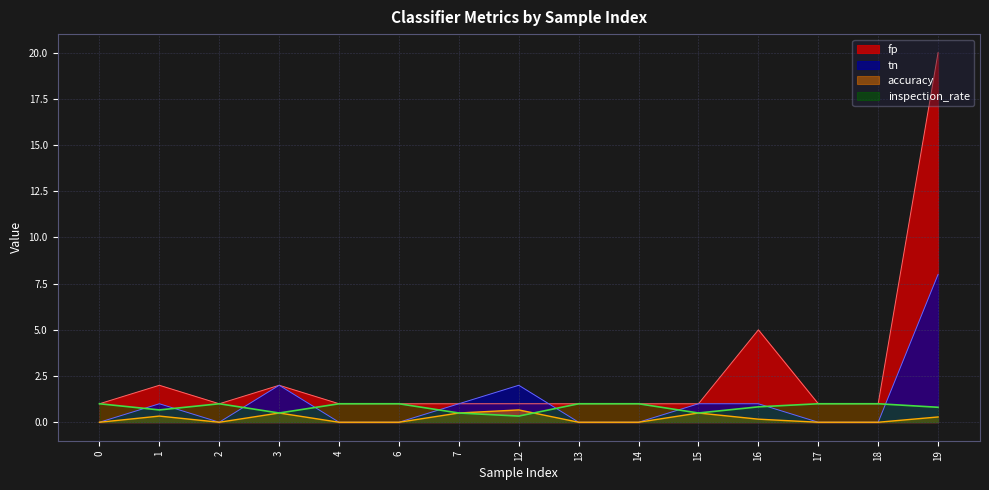

What is the difference between the second highest and second lowest values in the inspection_rate series?

0.5